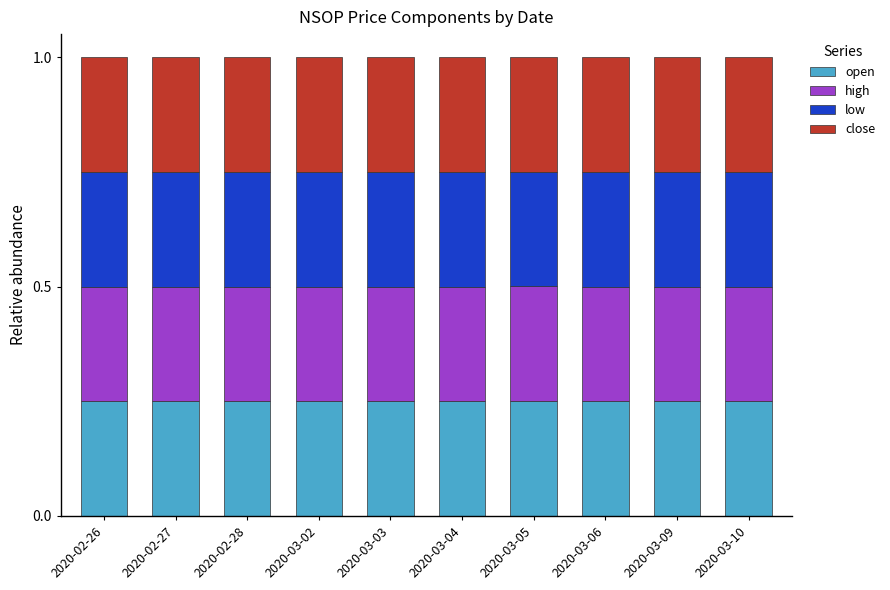

What is the total value across all series at 2020-02-26?

1.0